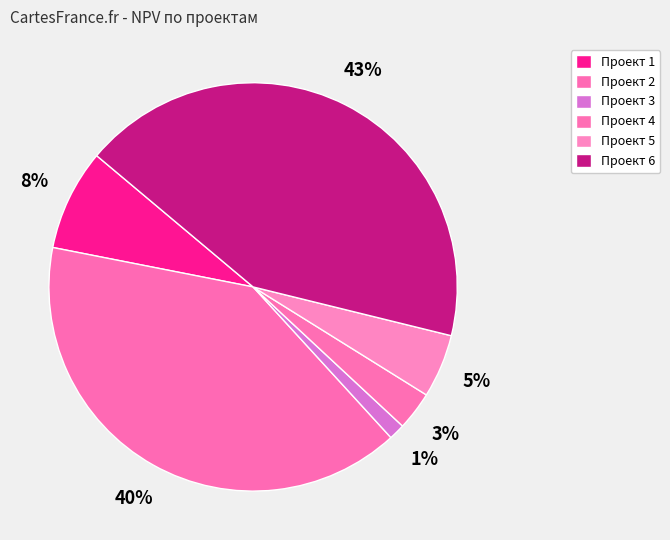

True or false: Проект 1 accounts for 1% of the total.

False